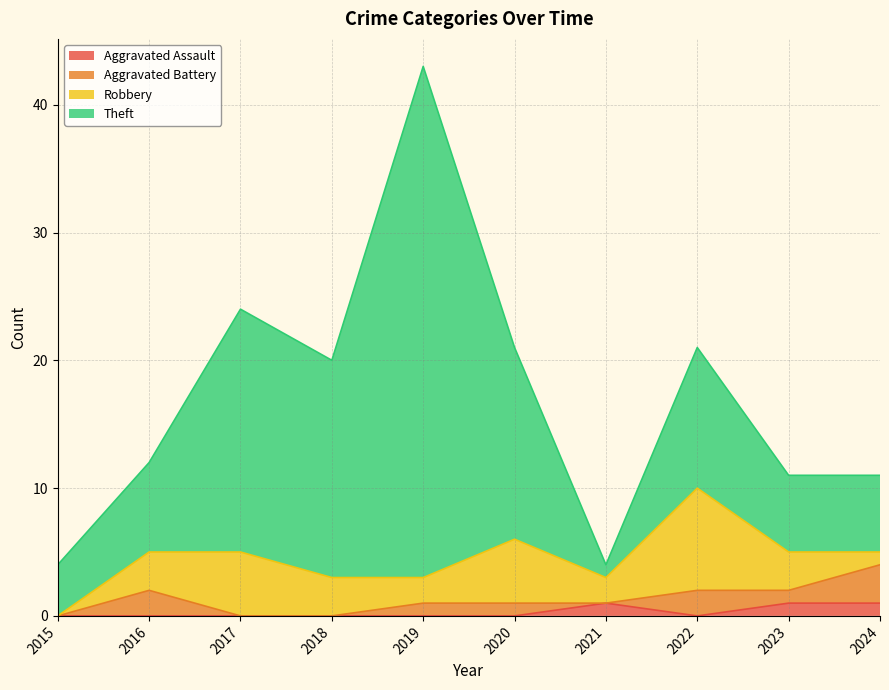

What value does the Aggravated Battery series have at 2020?

1